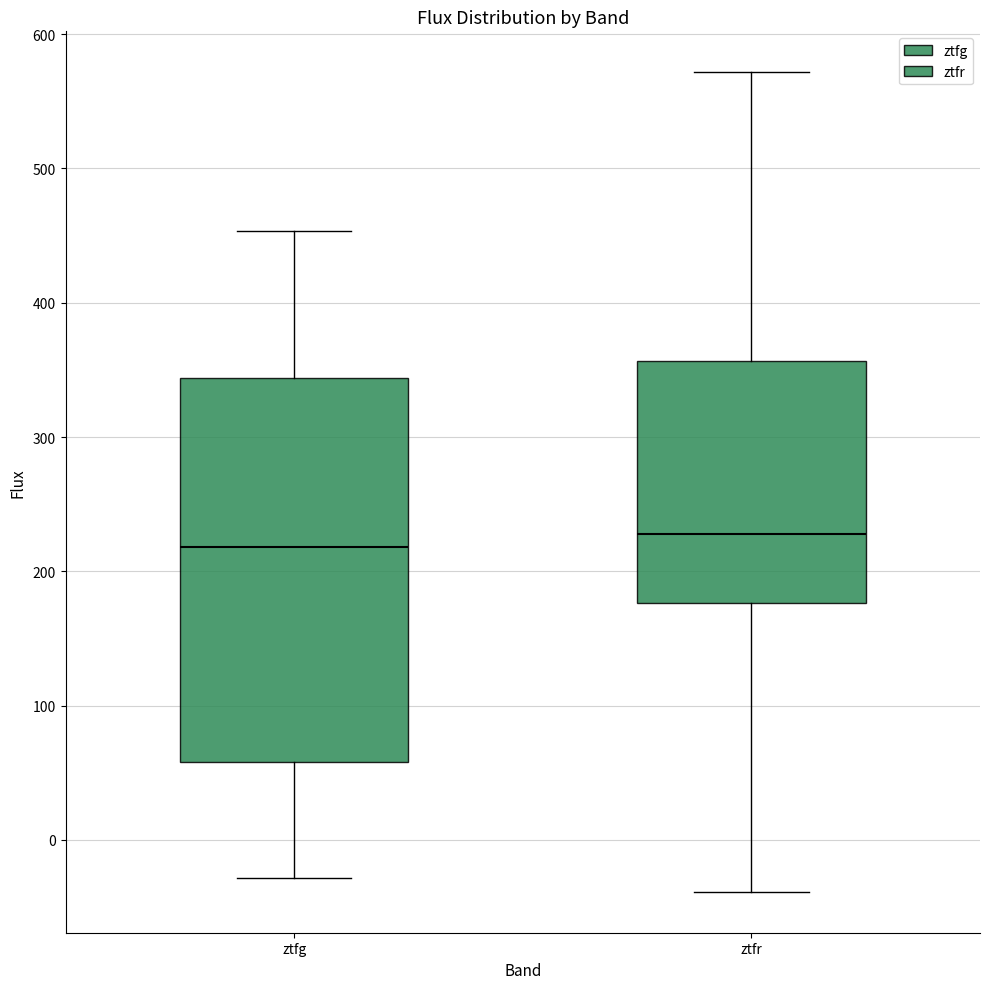

Reading left to right, transcribe this box plot: for each box, give where its median line is, the range the box spans, and where its two whiskers end, as read against the y-axis. The values are not printed on the chart, so give them approximately, as read against the axis.

ztfg: median 220, box 60 to 340, whiskers -30 to 450
ztfr: median 230, box 180 to 360, whiskers -40 to 570